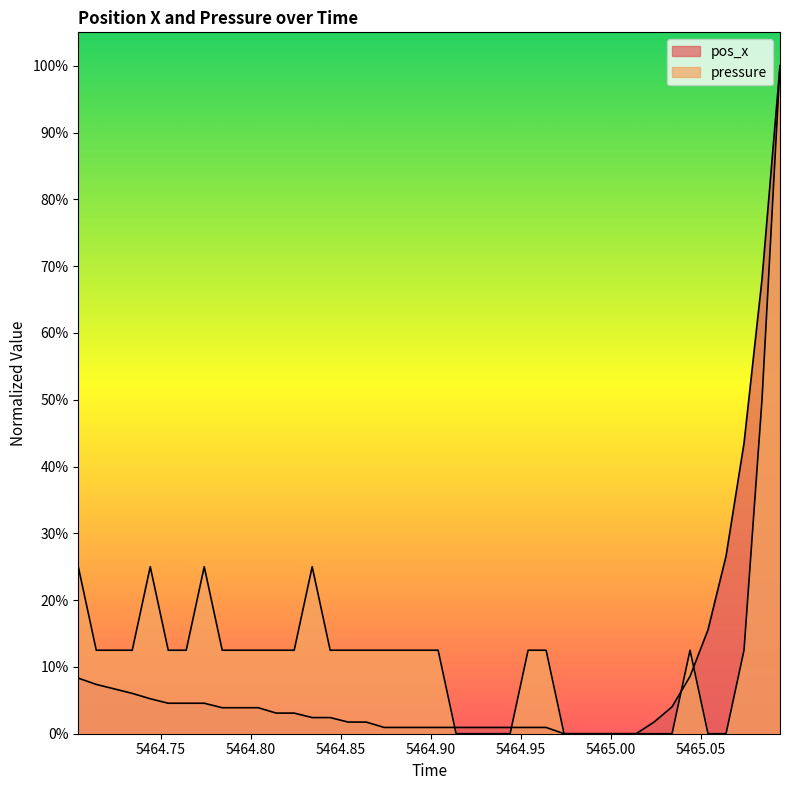

What is the value of the pressure point at the 3rd from the left?

0.1